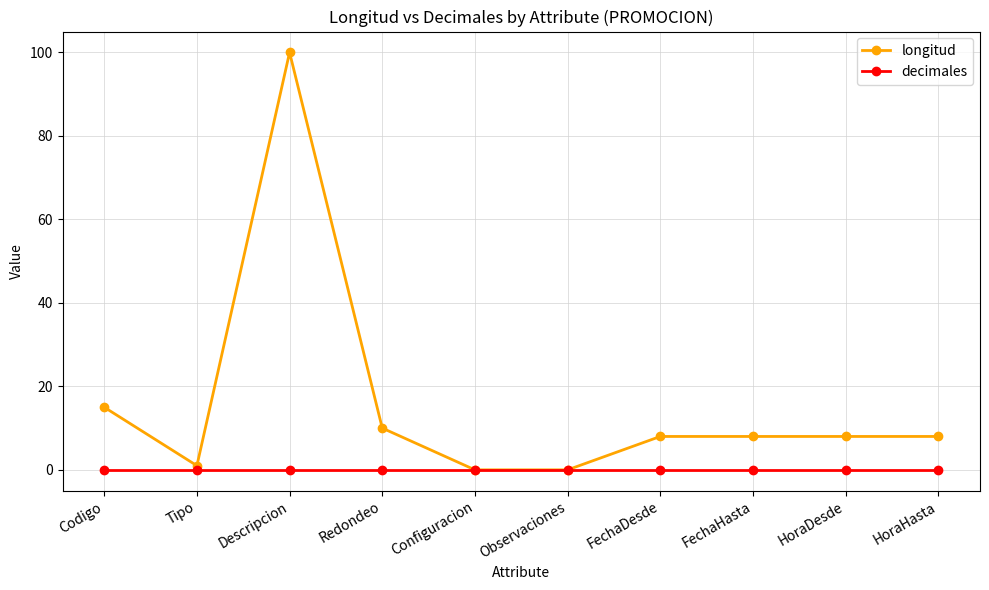

True or false: longitud has a value of 4 at FechaDesde.

False